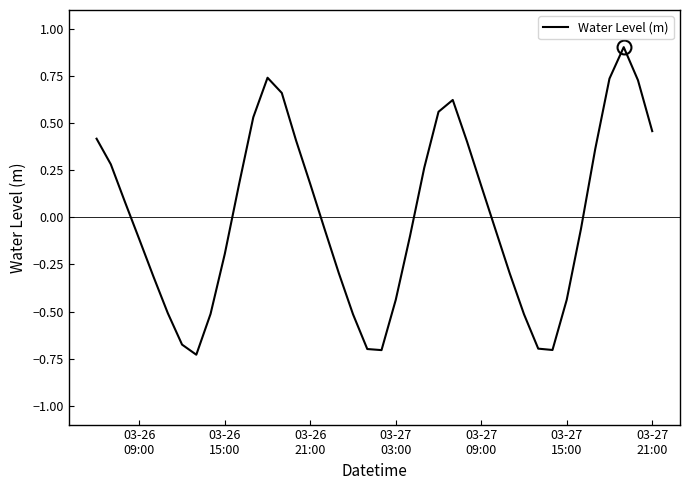

What is the difference between the maximum and minimum values?

1.6